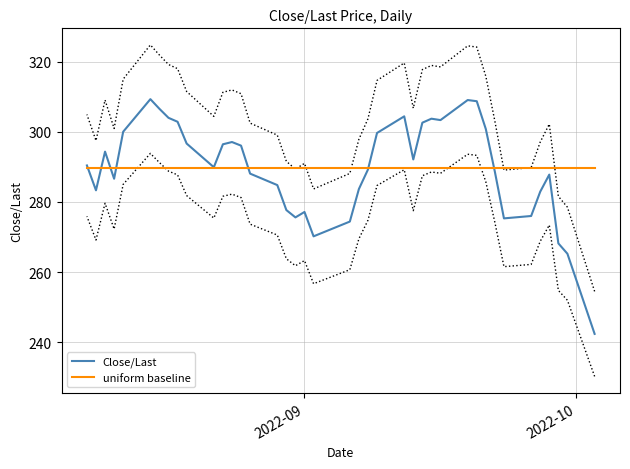

What is the minimum value shown in the chart?

242.4